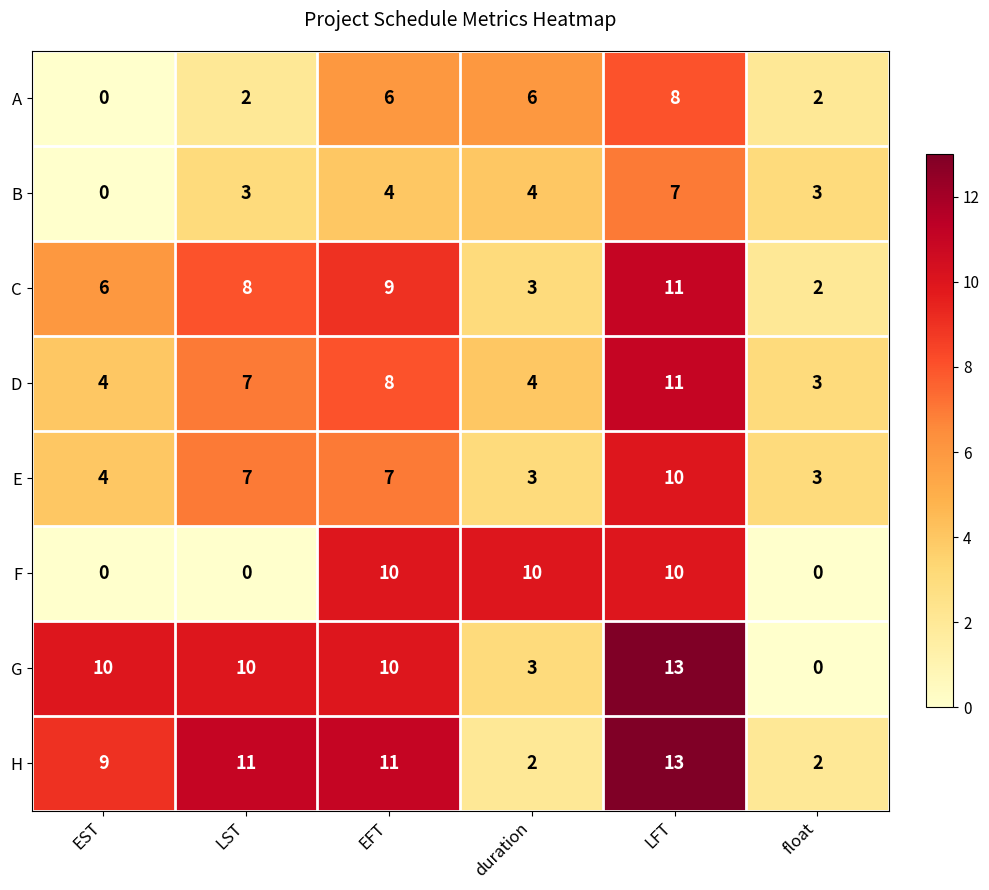

Is it true that G equals 5 at EFT?

False